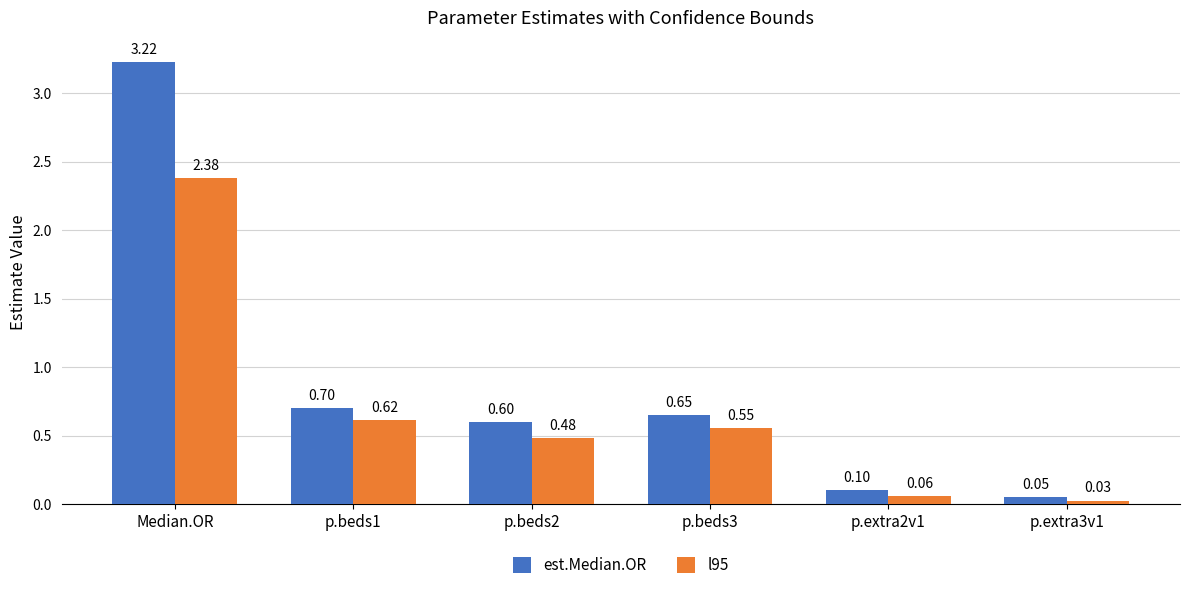

True or false: l95 has a value of 3.8 at Median.OR.

False